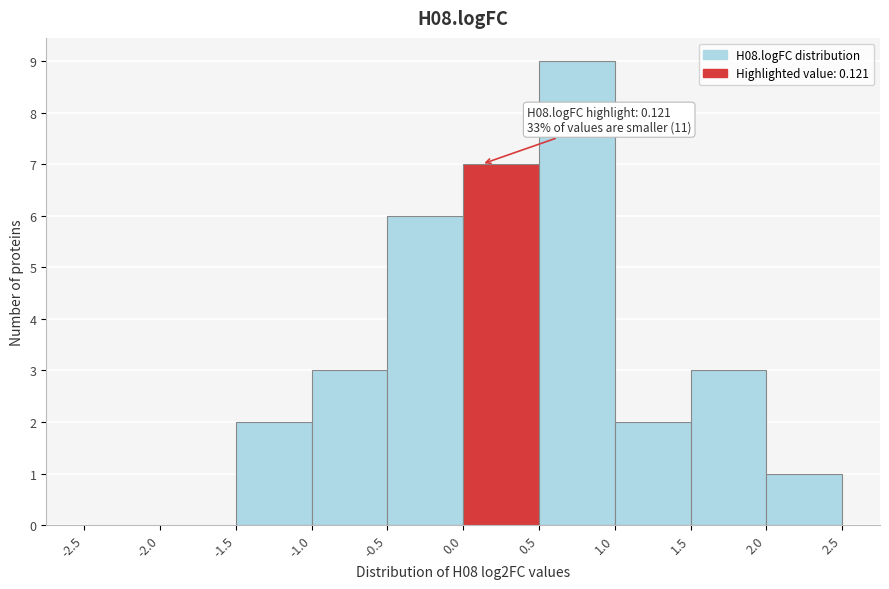

Over which range of the x-axis is the bar tallest?

0.5 to 1.0